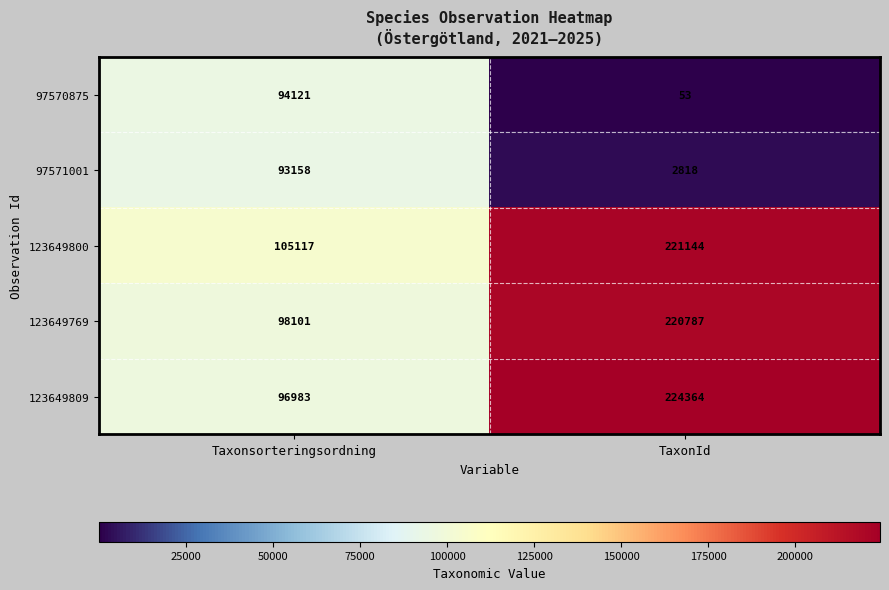

Reading left to right, what are all the values shown in this chart?

97570875: 94121	53
97571001: 93158	2818
123649800: 105117	221144
123649769: 98101	220787
123649809: 96983	224364